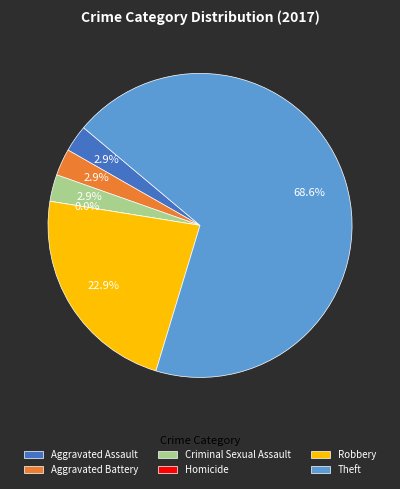

What is the majority slice?

Theft